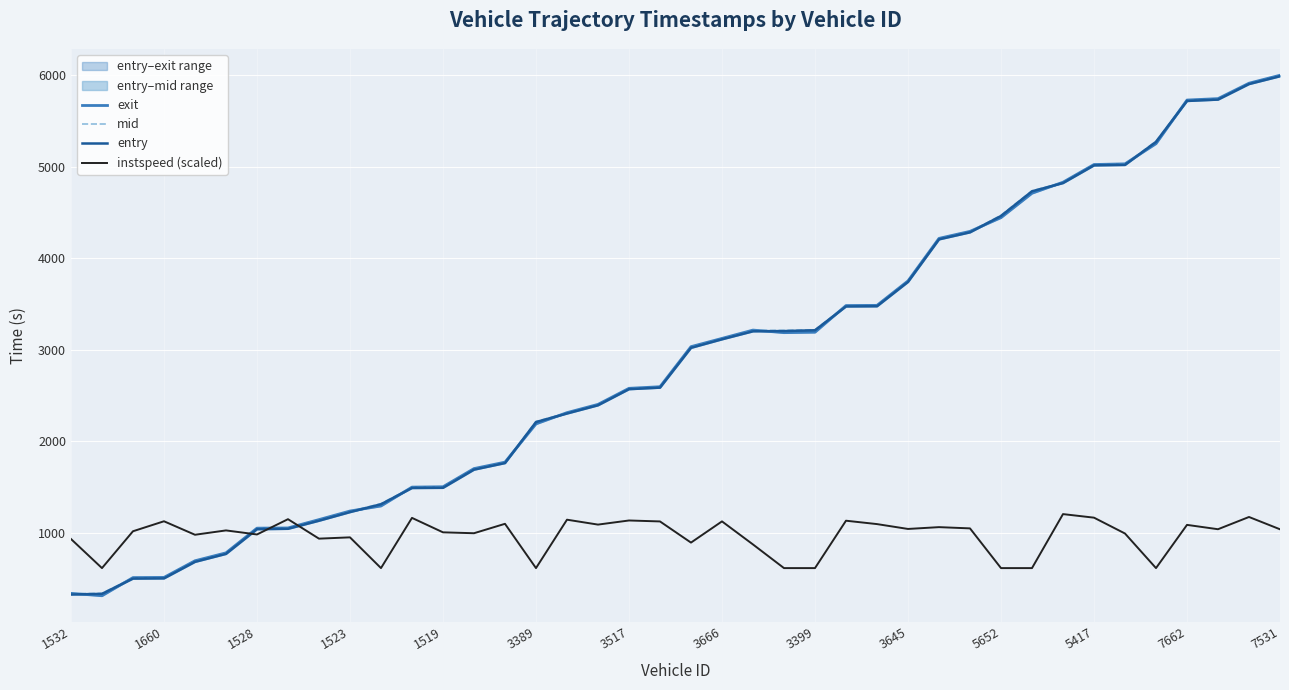

The instspeed (scaled) series shows 139.6 at 3389. True or false?

False